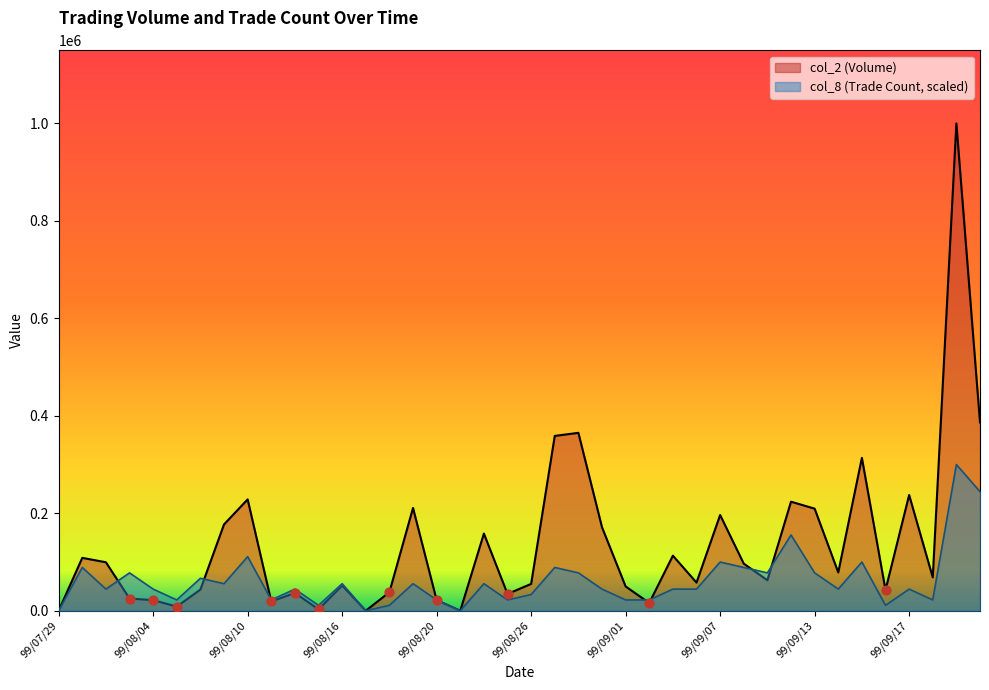

What is the total value across all series at 99/08/24?

213887.8